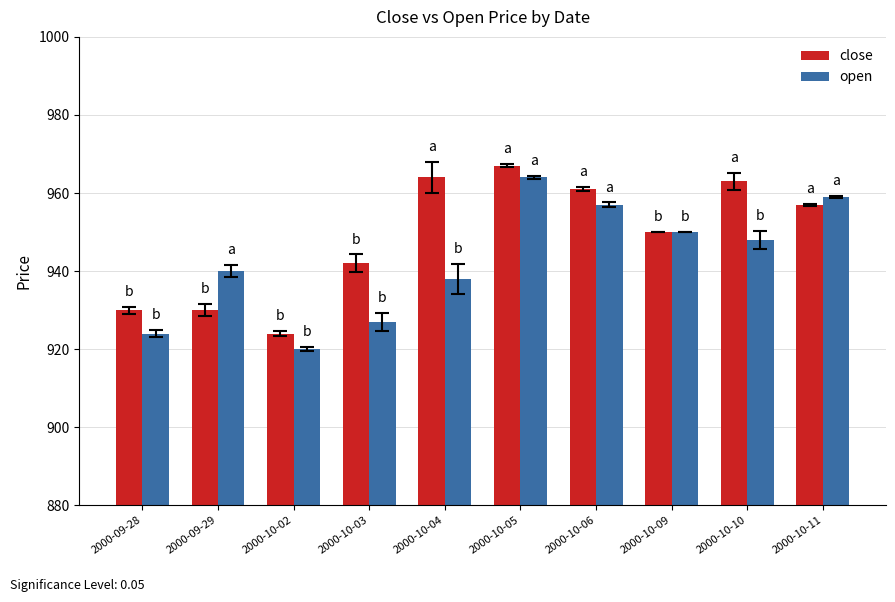

What is the difference between the maximum and second lowest values in the close series?

37